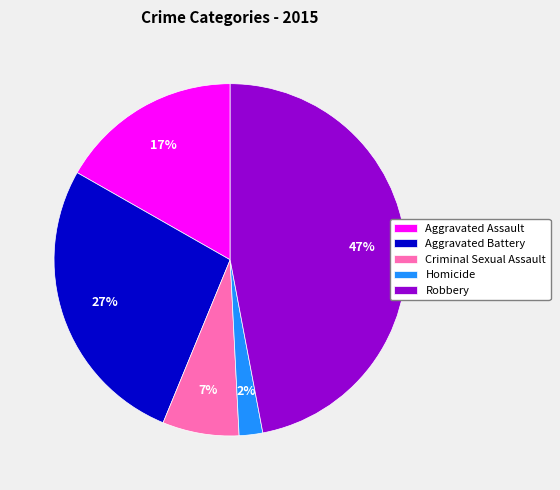

How many segments does this pie chart have?

5